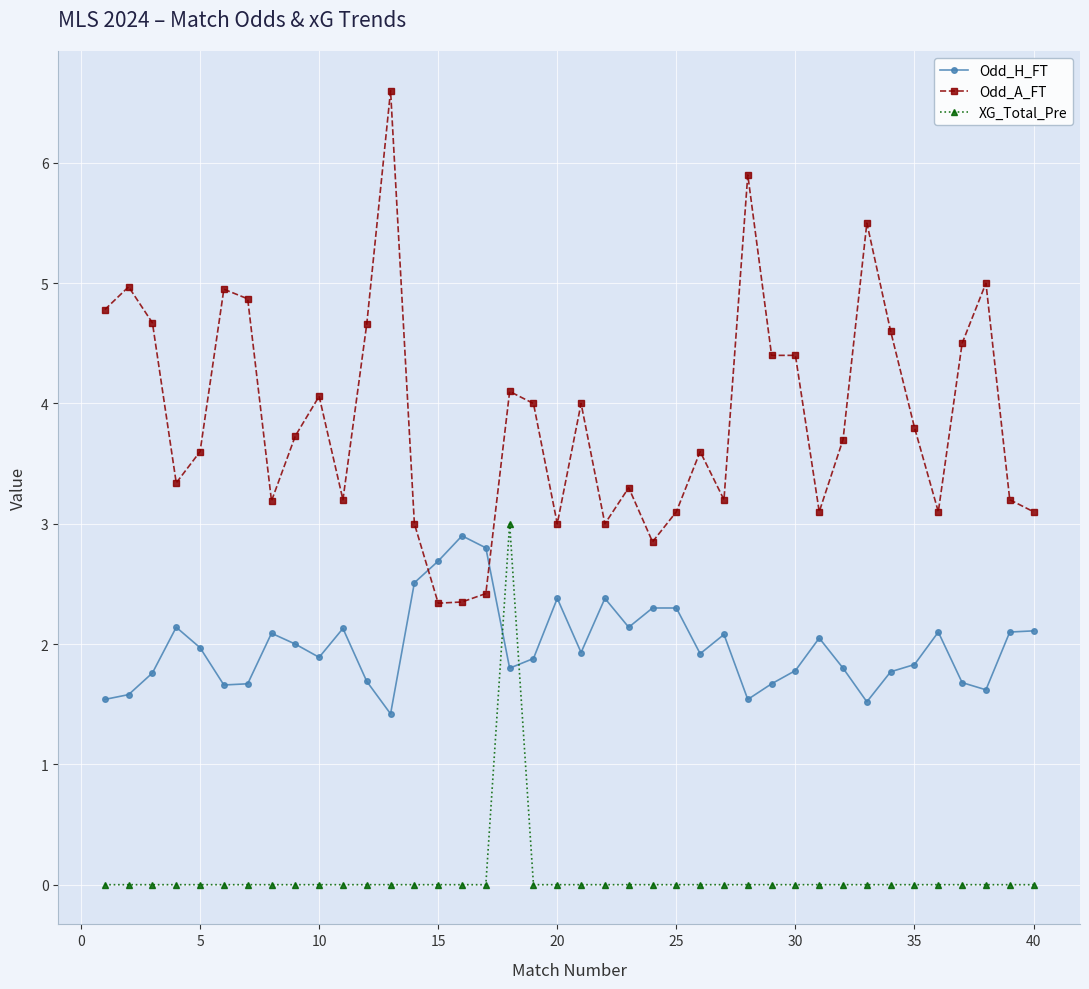

True or false: Odd_A_FT has more than 0 interior local peaks.

True